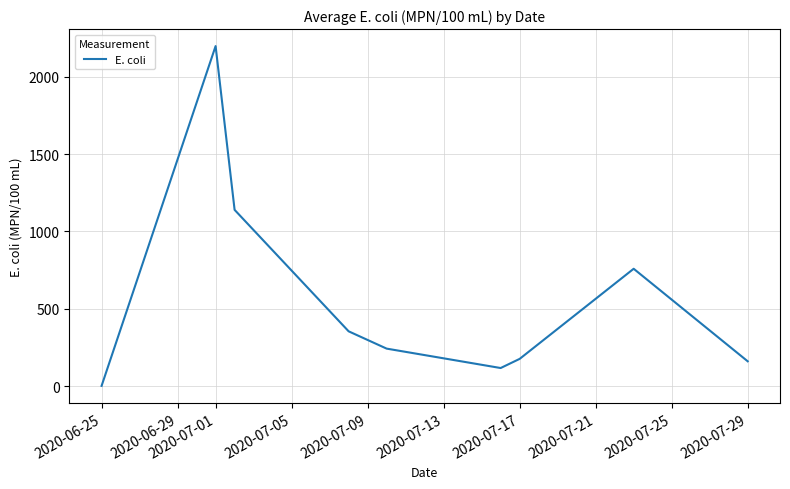

What is the minimum value shown in the chart?

1.0